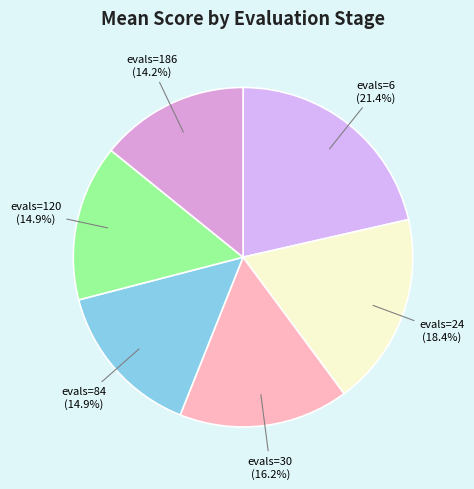

What is the ratio of the value at evals=30 to the value at evals=84?

1.1